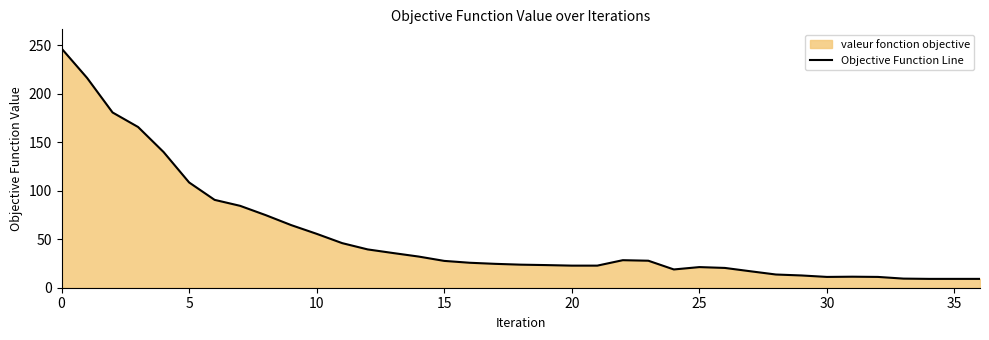

What is the minimum value shown in the chart?

9.1